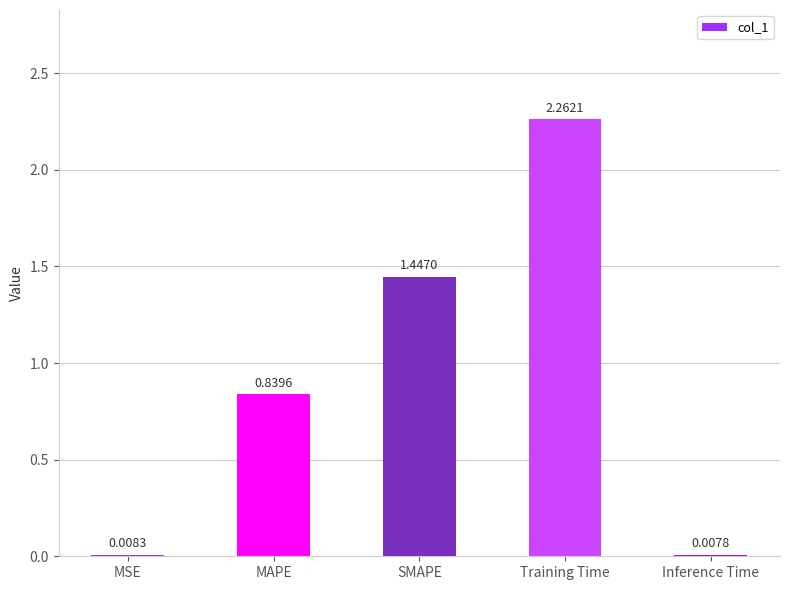

What is the sum of all values?

4.6